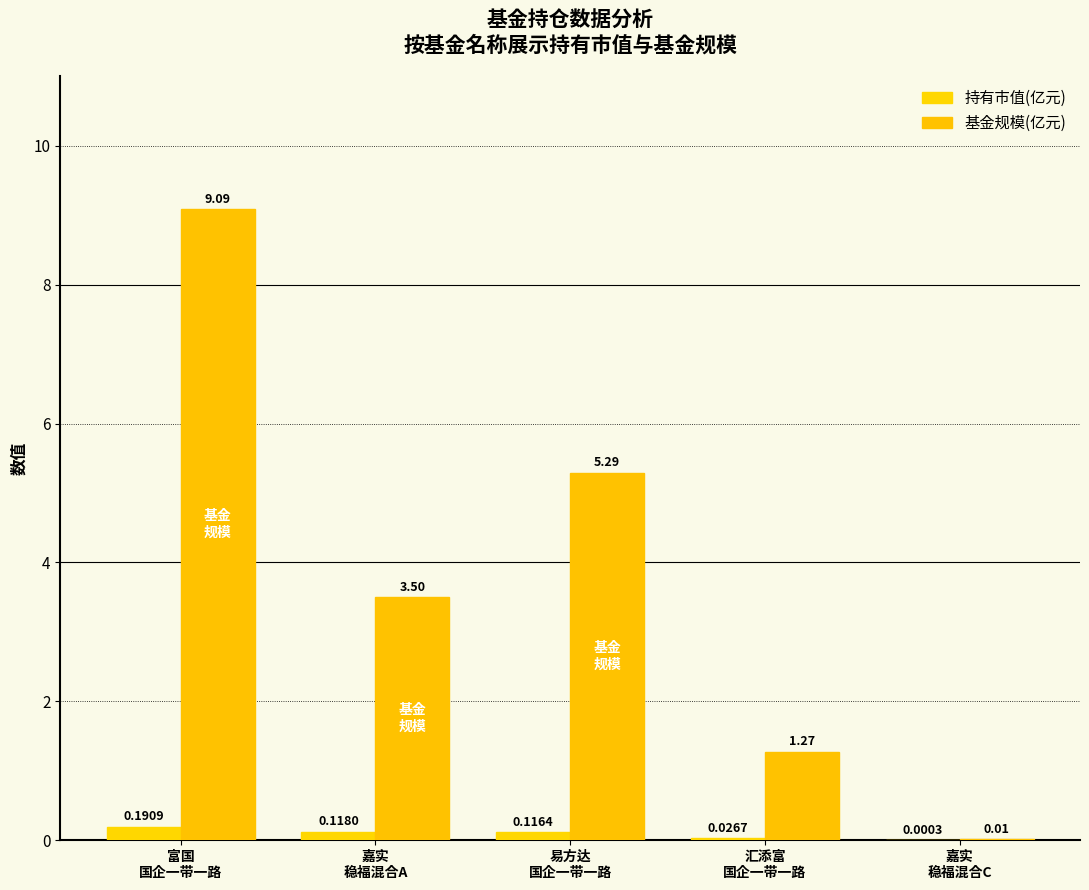

Which series changed the most between 易方达
国企一带一路 and 嘉实
稳福混合C?

基金规模(亿元)